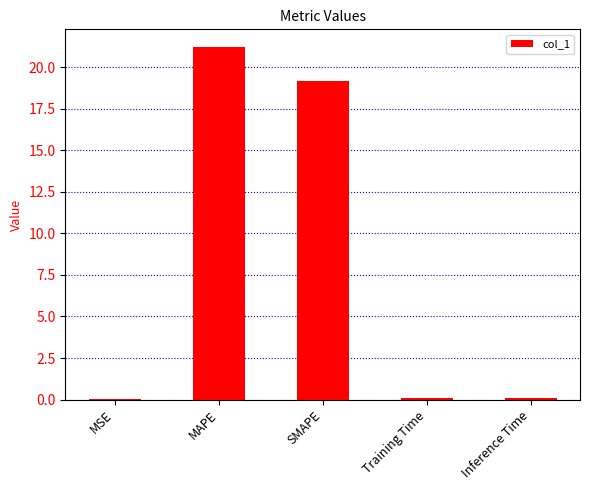

What is the average value?

8.1